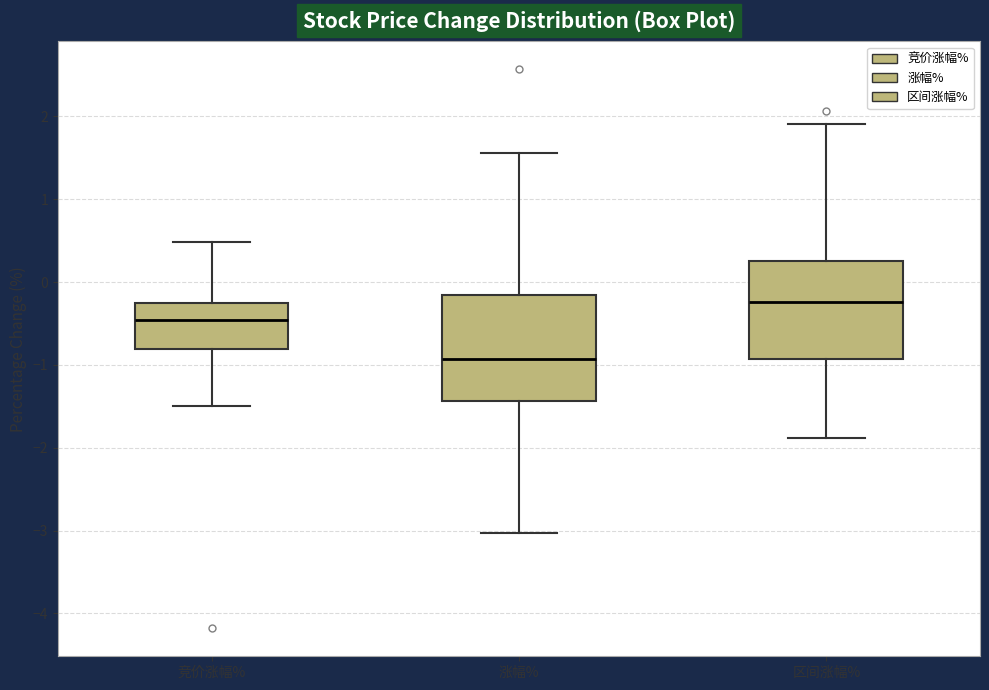

Which box has the lowest median line?

涨幅%